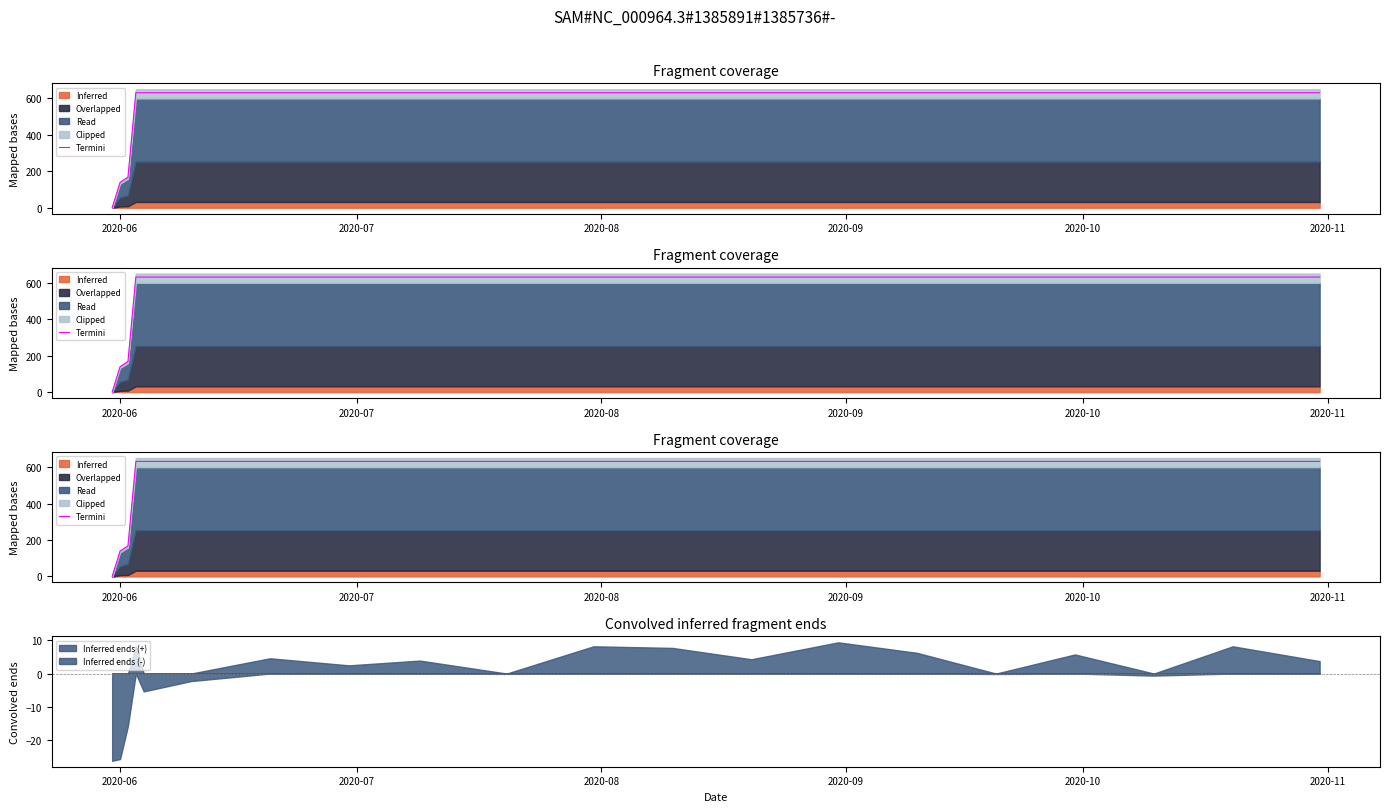

Does the chart display data point markers on the line(s)?

No